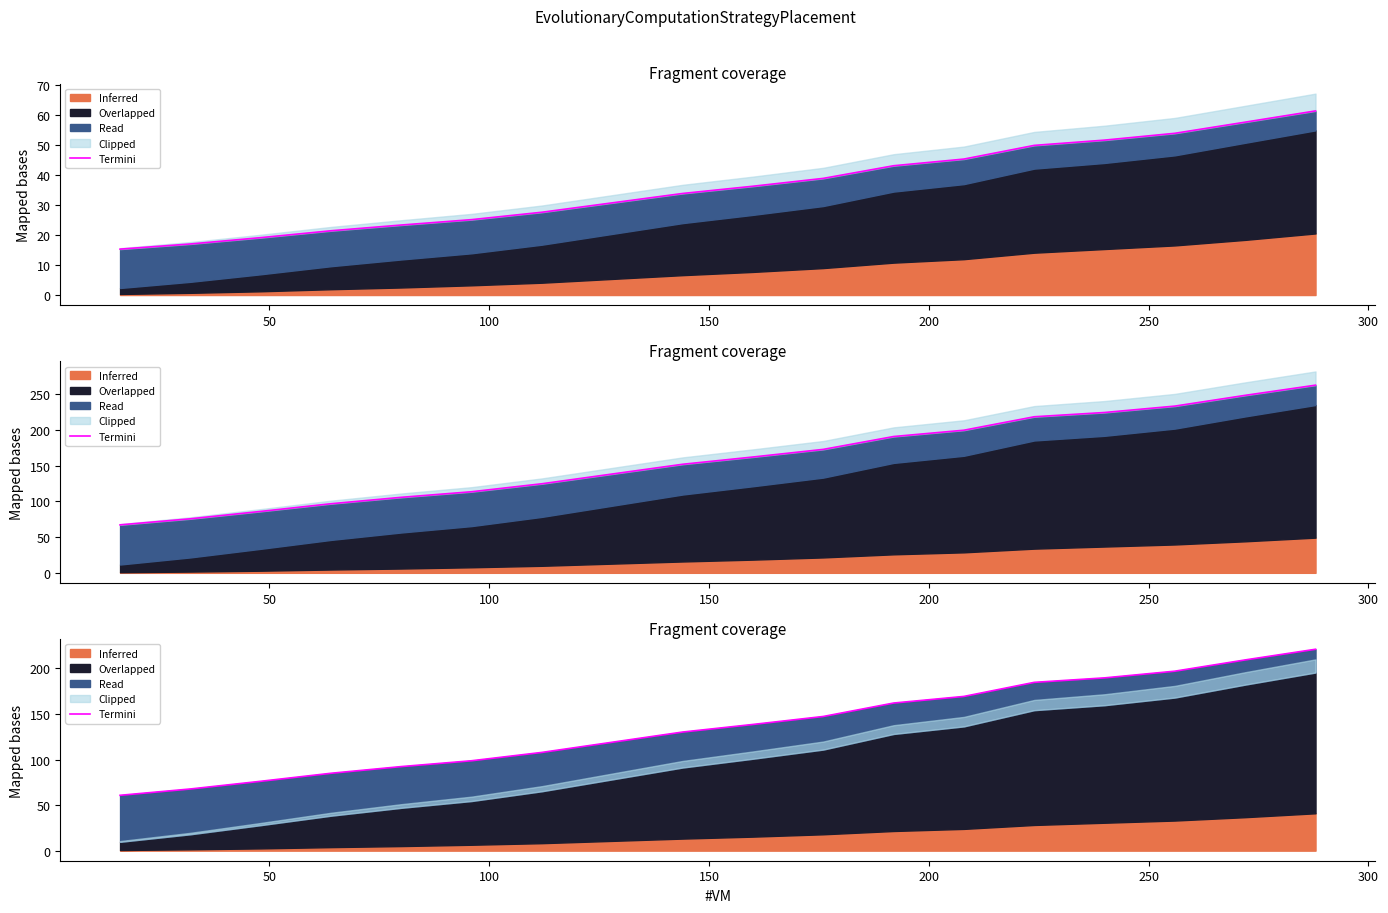

Is it true that the value at 9 is 189.7?

False